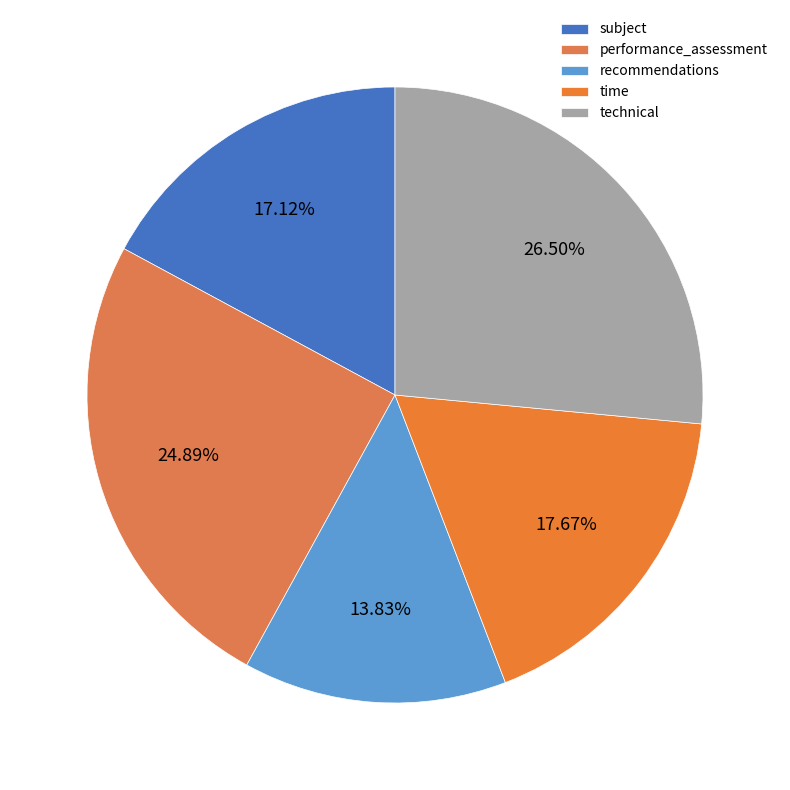

The technical slice represents 26% of the pie. True or false?

True